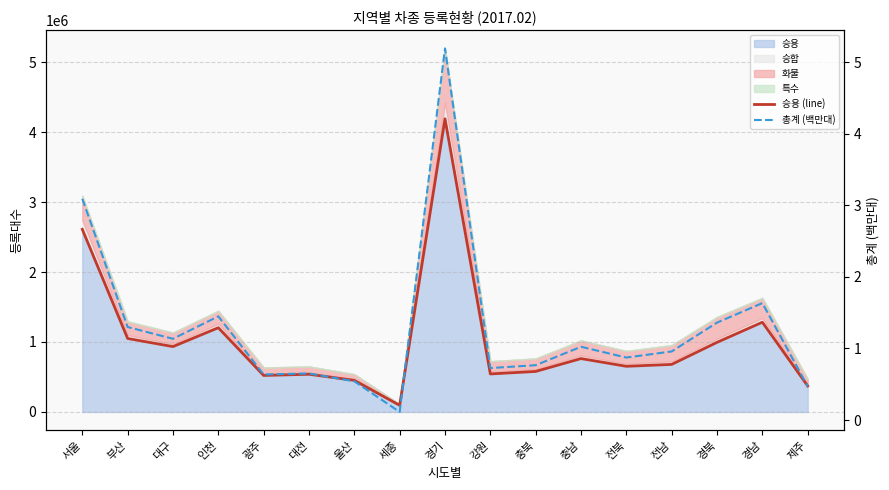

What is the label of the 2nd point from the right?

경남